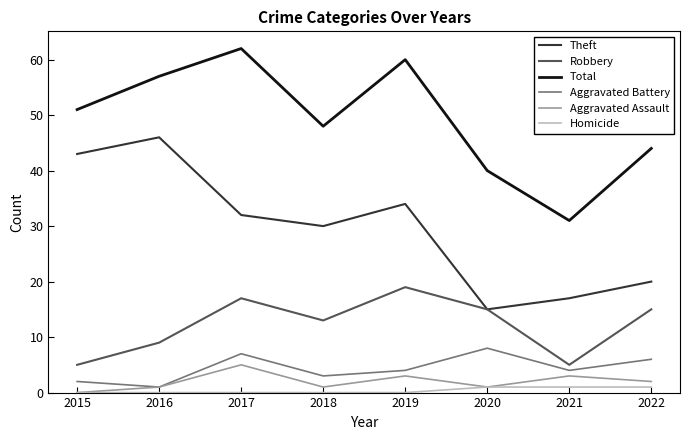

The Total series shows 55 at 2020. True or false?

False